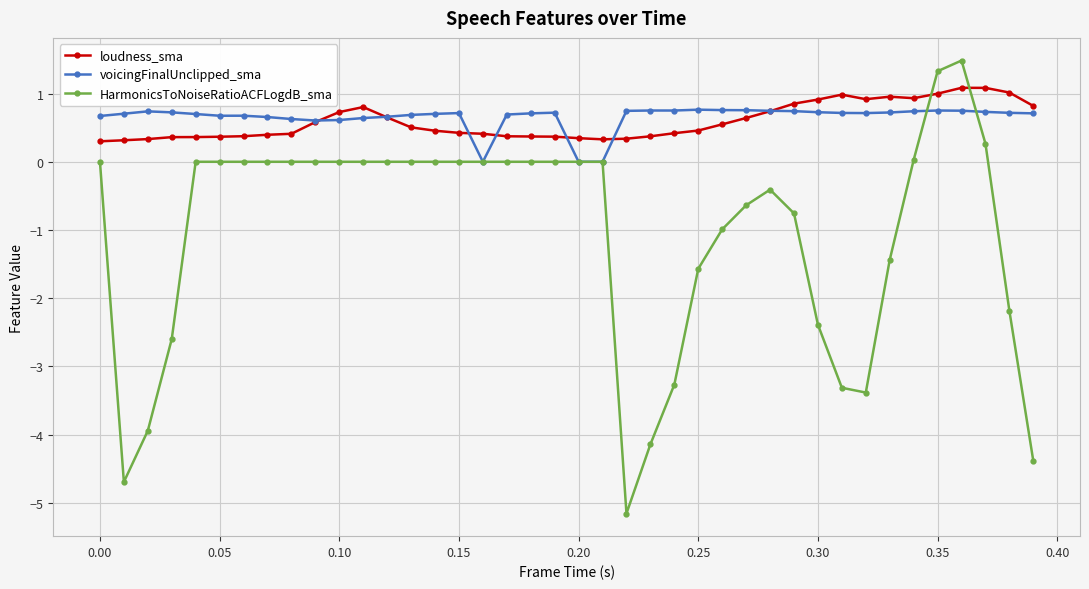

True or false: loudness_sma and voicingFinalUnclipped_sma cross at least once.

True